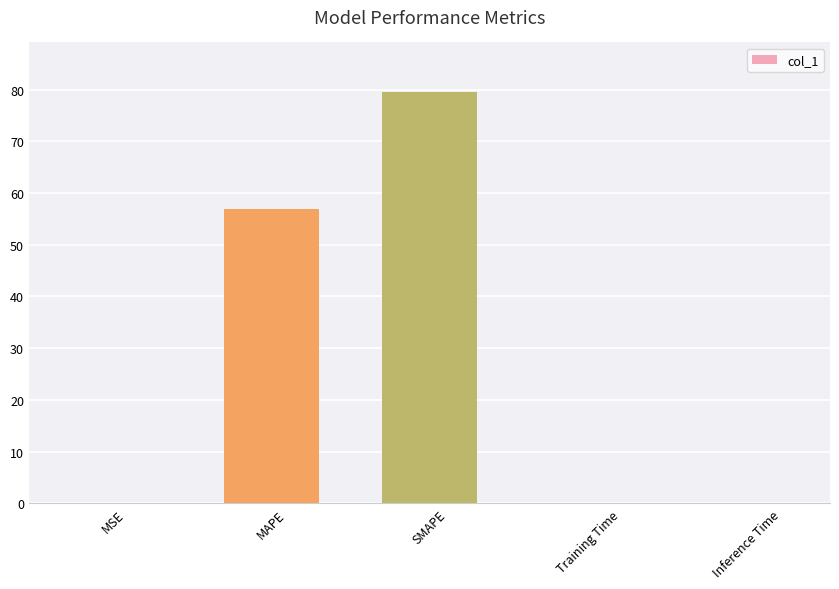

Is it true that the value at SMAPE is 125.2?

False